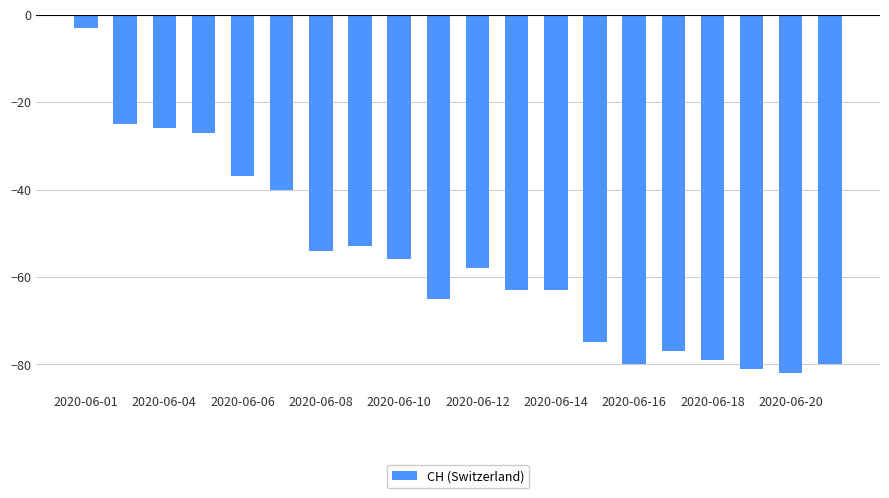

What is the value of the 2nd bar from the left?

-25